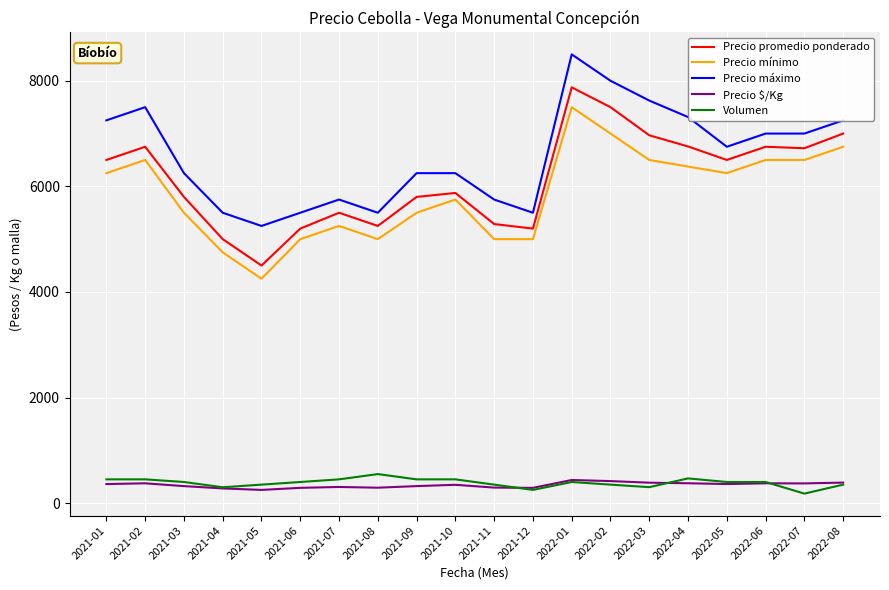

Read the Precio mínimo value at 2021-06, to the nearest 50.

5000